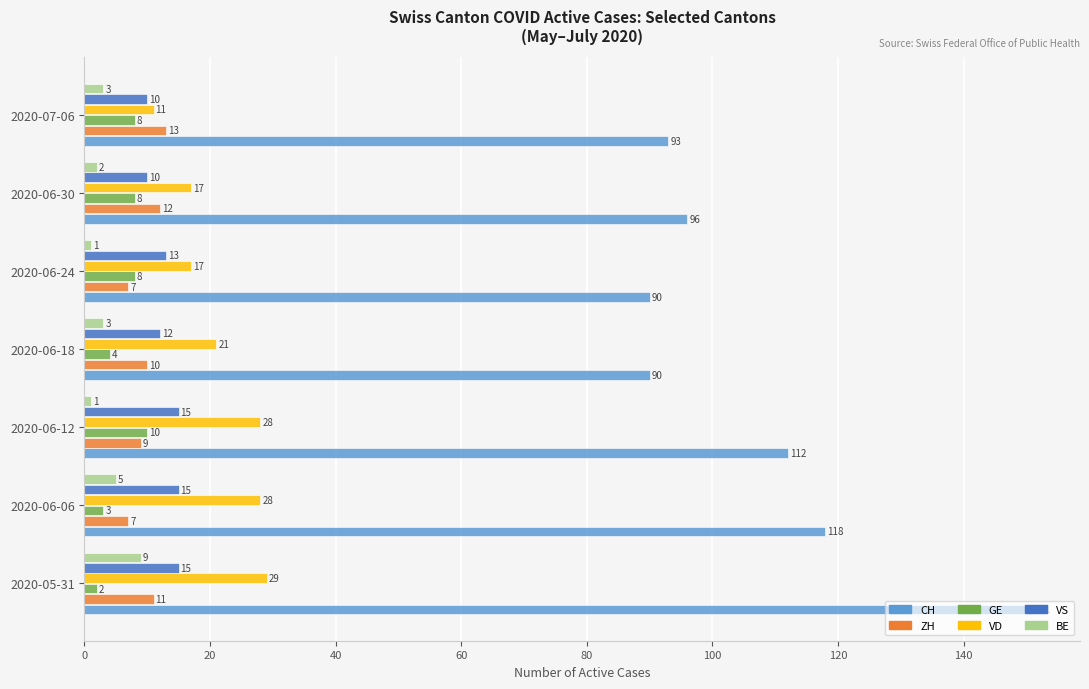

The ZH series shows 7 at 2020-06-06. True or false?

True